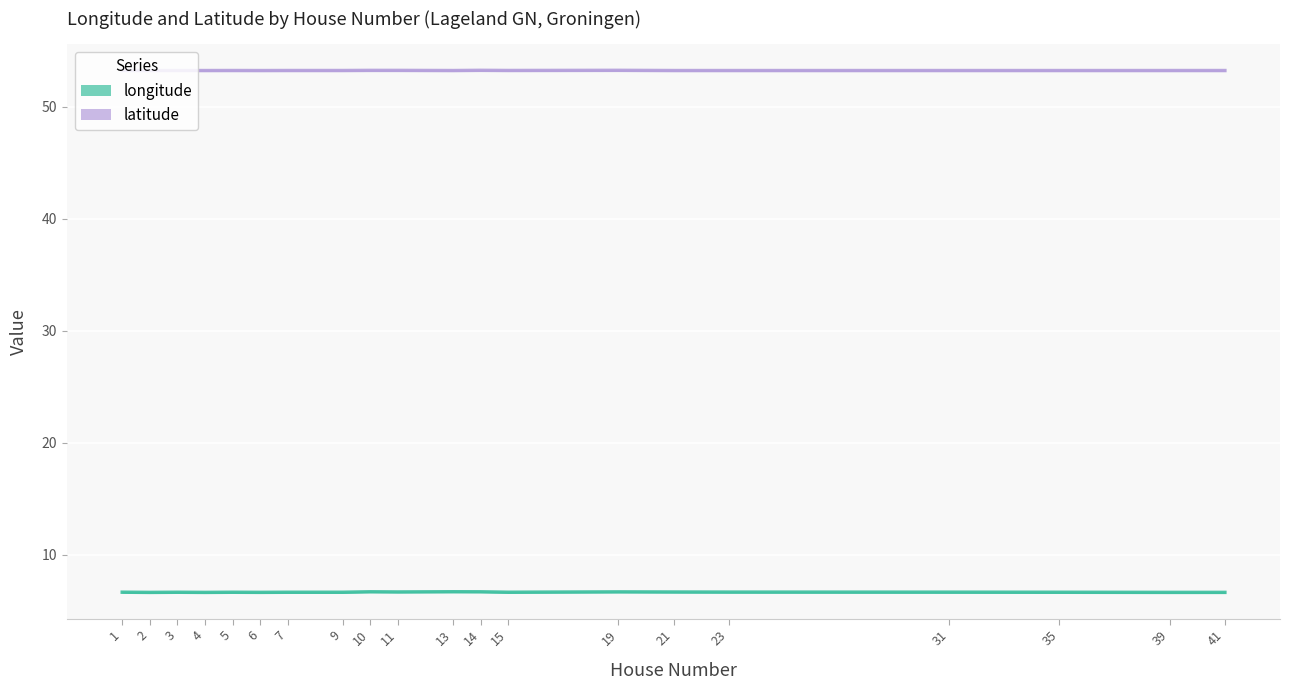

At how many categories does at least one series exceed 30?

20